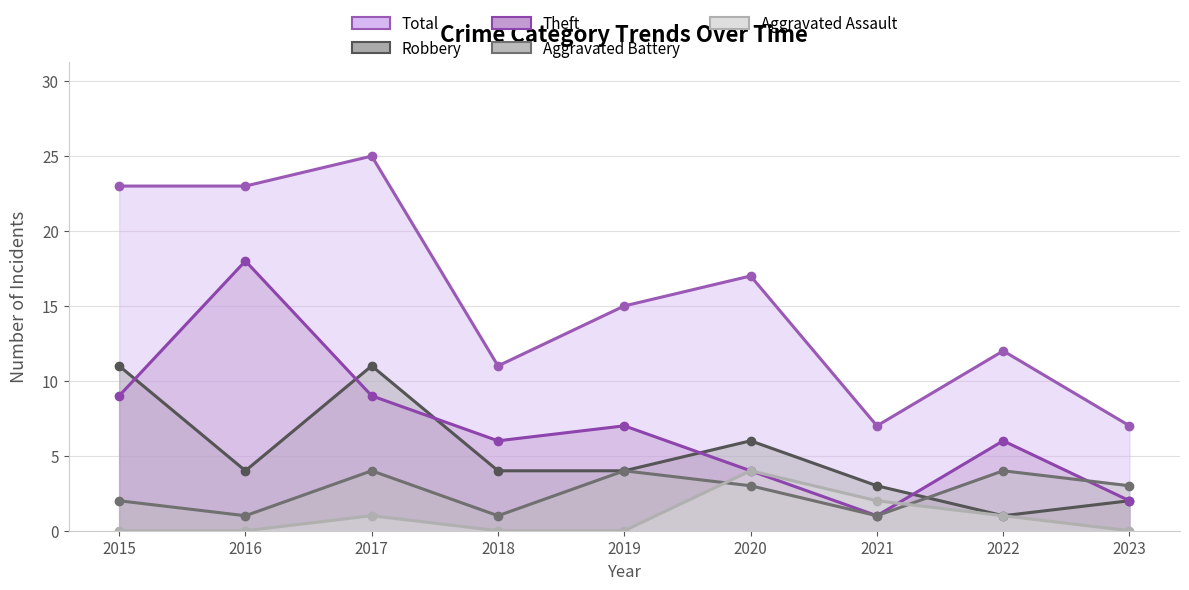

What is the difference between the Aggravated Battery values at 2022 and 2018?

3